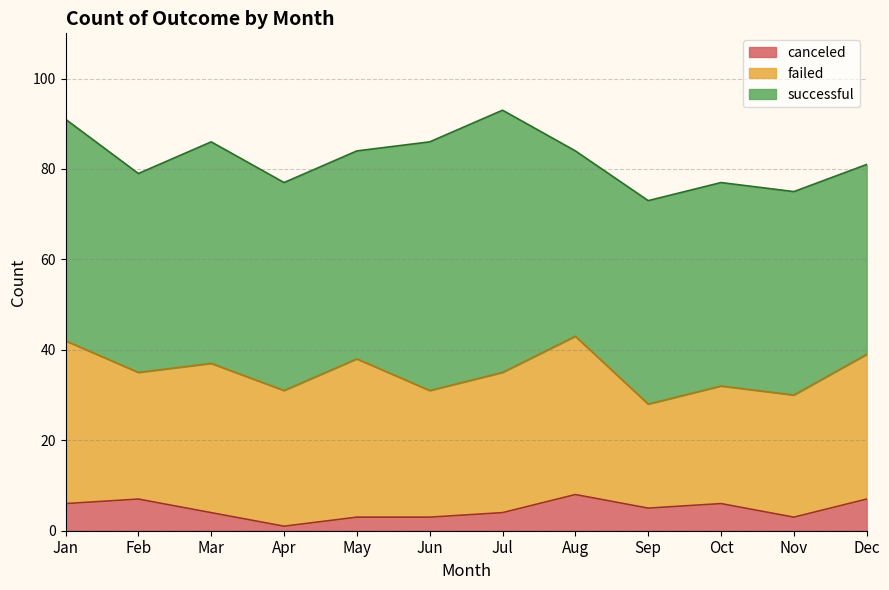

Between Jun and Jul, which series saw the biggest shift?

successful